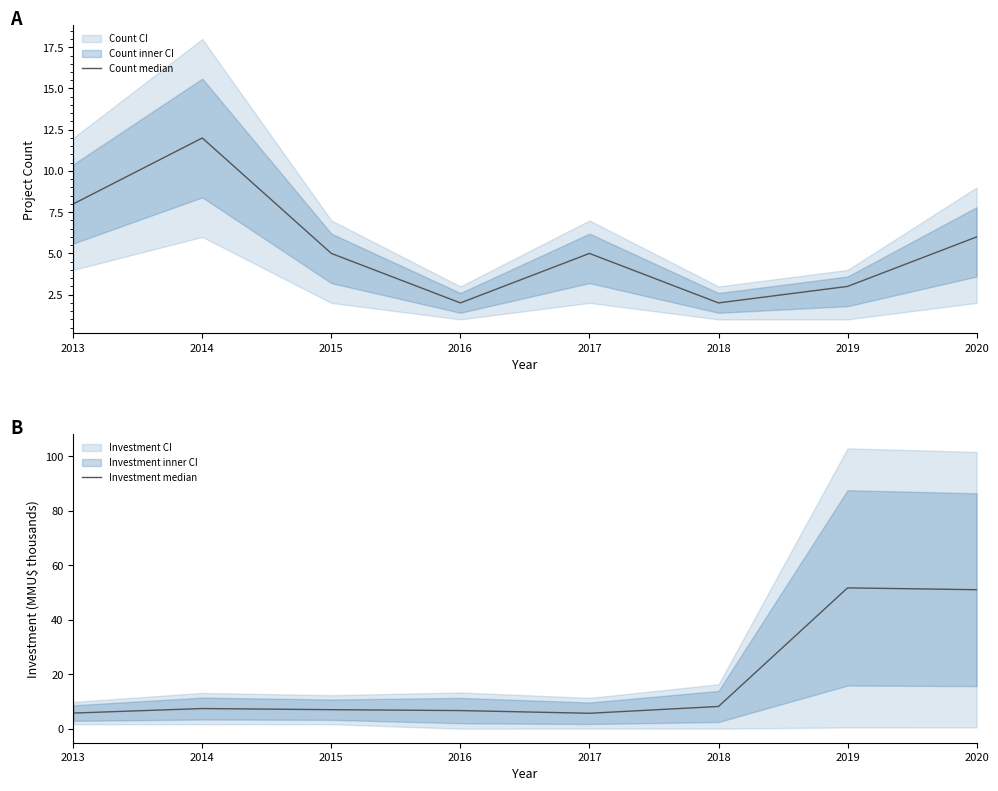

What is the approximate value of Count median at 2018?

2